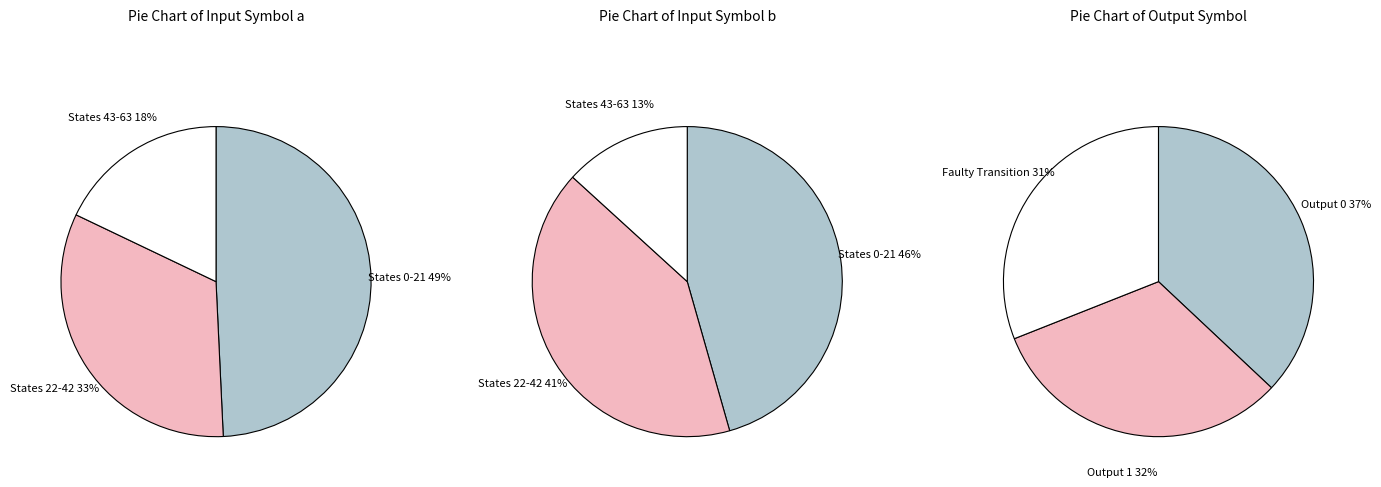

The source_state 0-21 slice represents 46% of the pie. True or false?

True